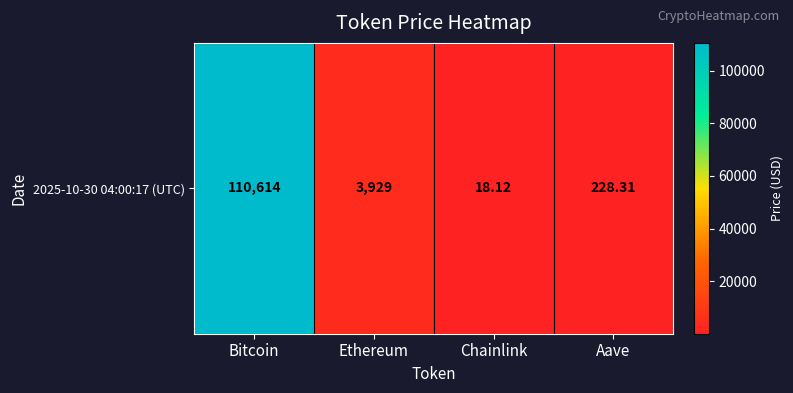

Reading left to right, list all the values displayed in this chart.

Bitcoin=110614.0	Ethereum=3929.5	Chainlink=18.1	Aave=228.3